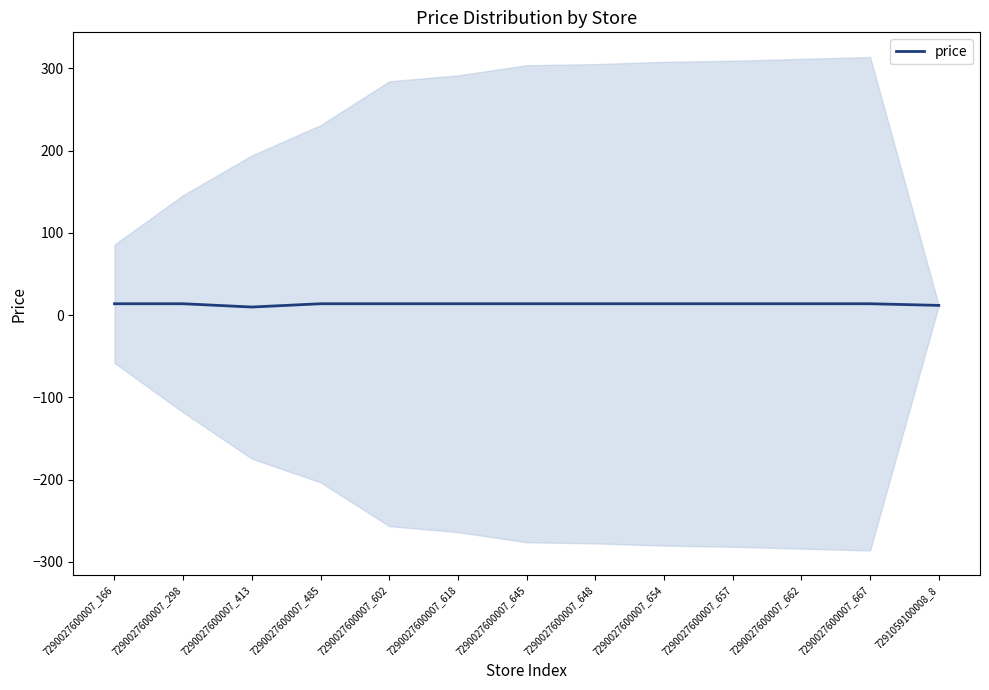

Is it true that the value at 7290027600007_654 is 13.9?

True